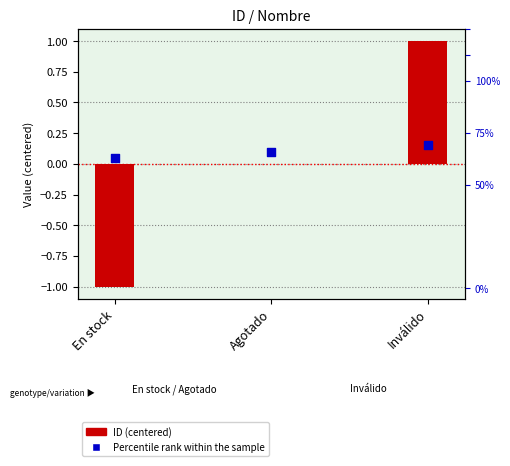

Which has a higher value, En stock or Inválido?

Inválido